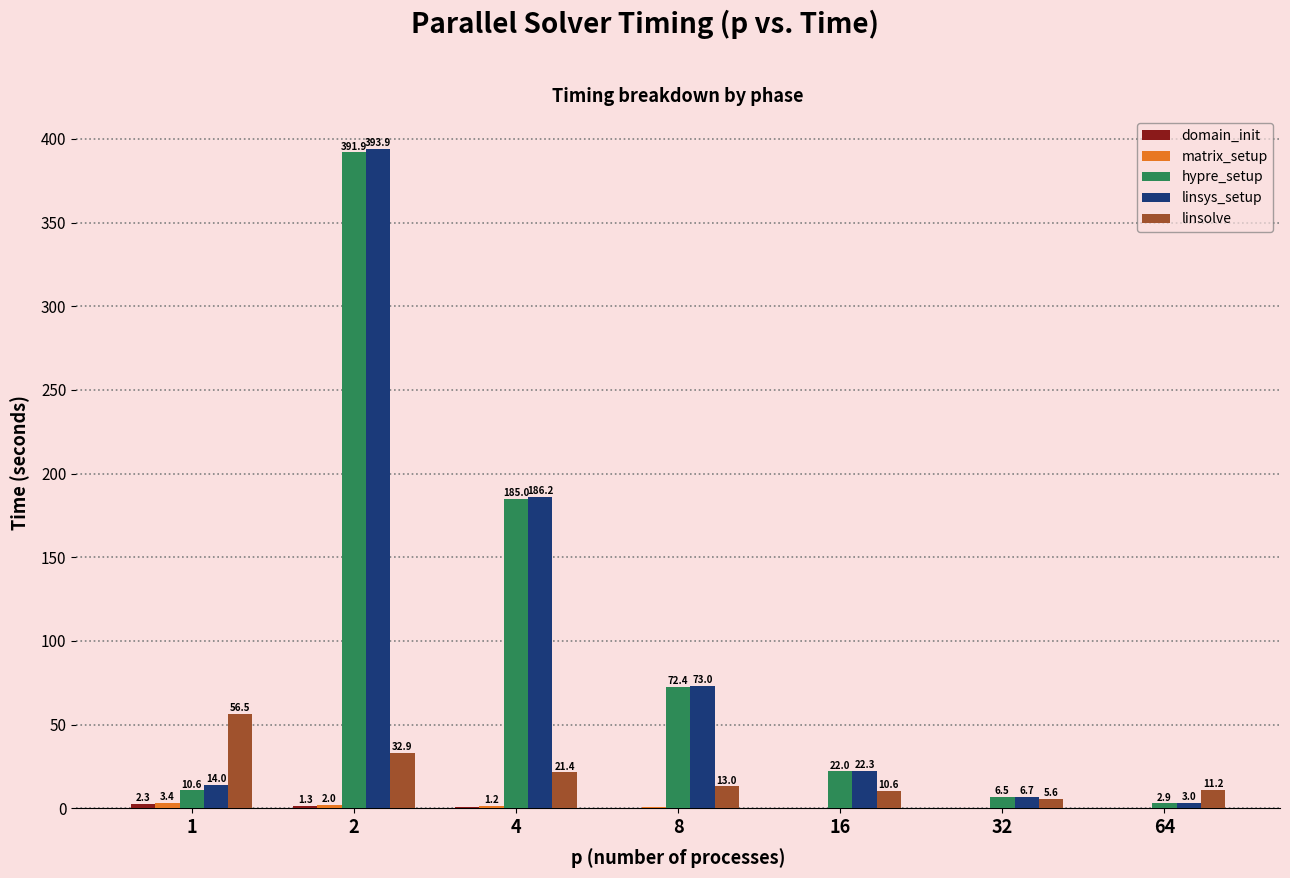

Is it true that hypre_setup equals 270.5 at 4?

False